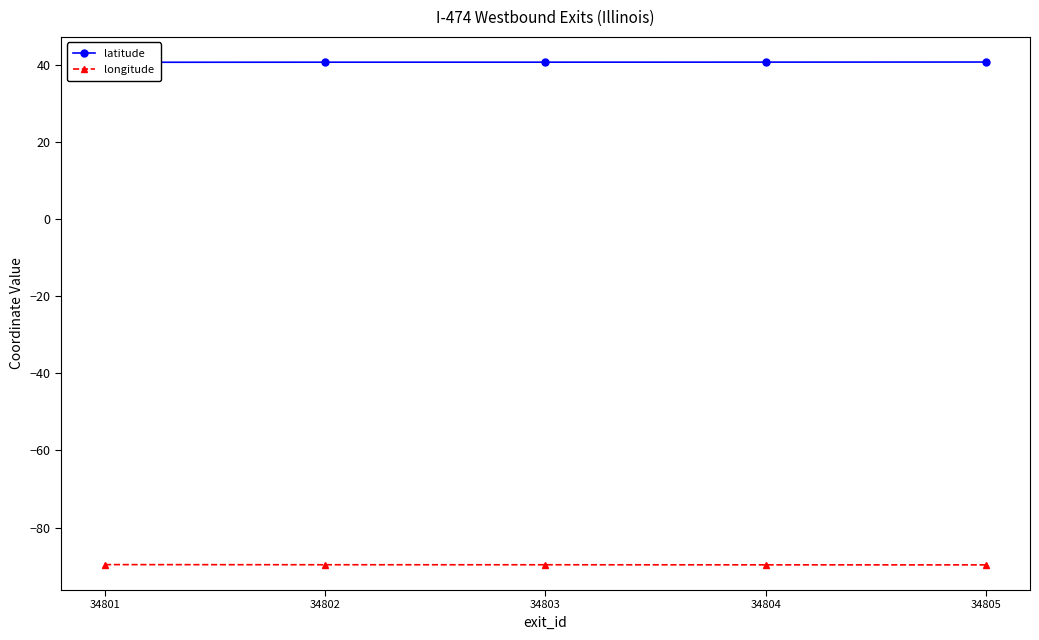

True or false: longitude has more than 0 points higher than both neighbors.

False